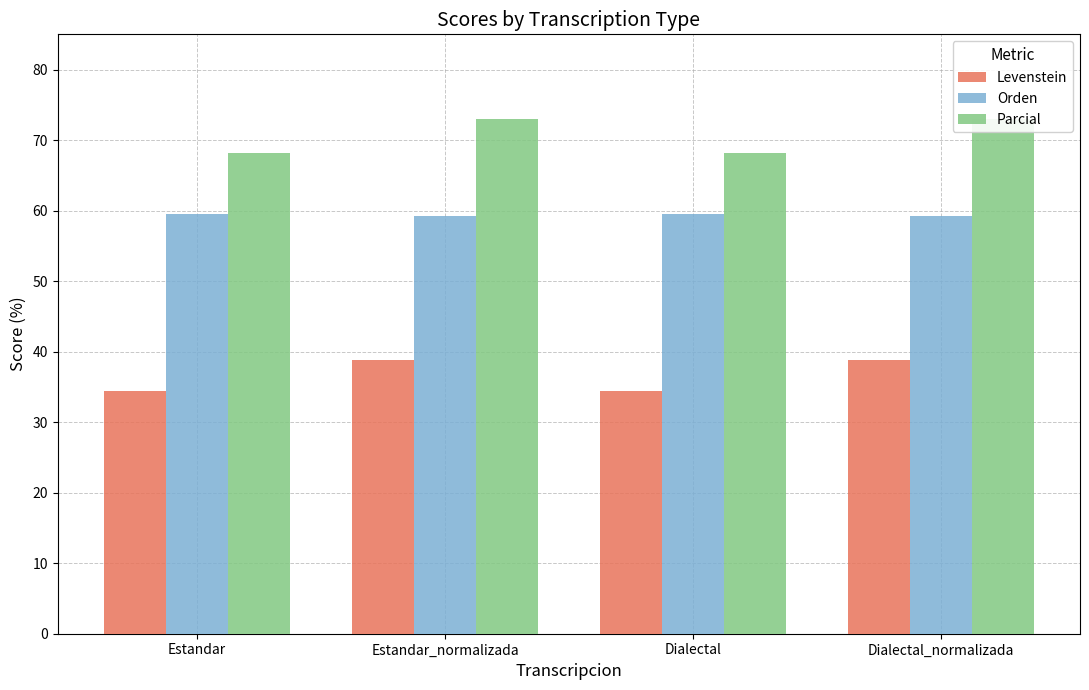

What is the smallest value displayed?

34.5